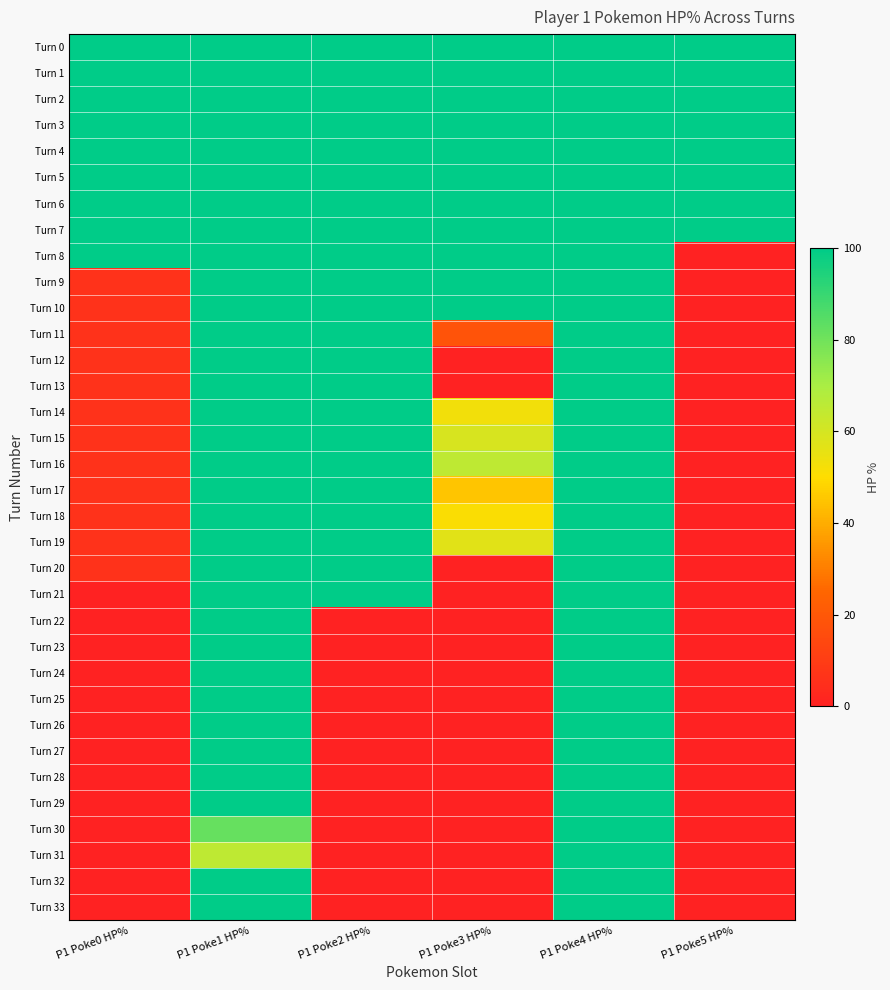

List the series in order of their peak value, lowest first.

Turn 0, Turn 1, Turn 2, Turn 3, Turn 4, Turn 5, Turn 6, Turn 7, Turn 8, Turn 9, Turn 10, Turn 11, Turn 12, Turn 13, Turn 14, Turn 15, Turn 16, Turn 17, Turn 18, Turn 19, Turn 20, Turn 21, Turn 22, Turn 23, Turn 24, Turn 25, Turn 26, Turn 27, Turn 28, Turn 29, Turn 30, Turn 31, Turn 32, Turn 33